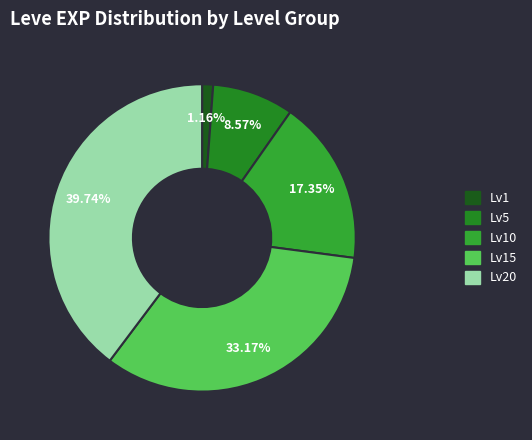

Does any single category account for the majority?

No